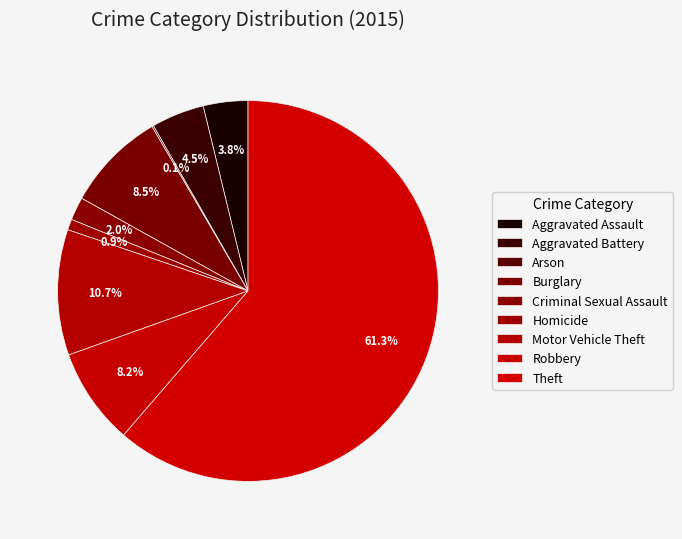

What percentage do Criminal Sexual Assault and Homicide together represent?

2.9%